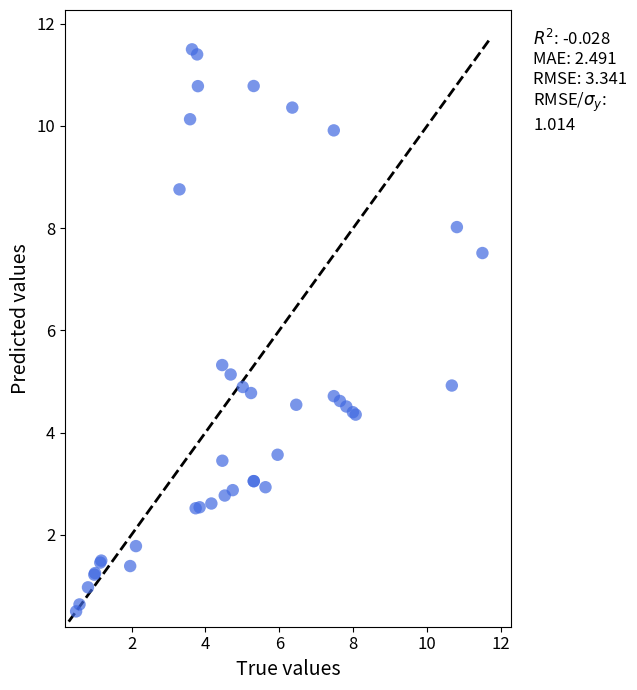

What Y value in the scatter plot is closest to 6?

5.3